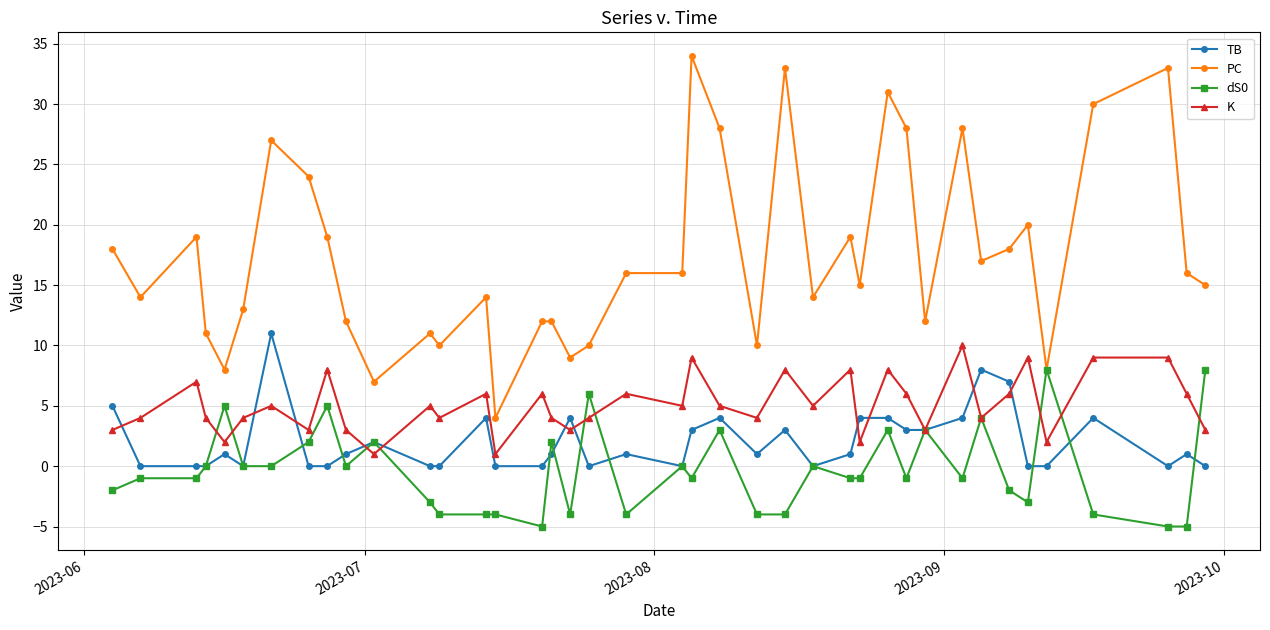

True or false: PC has more than 1 interior local peaks.

True